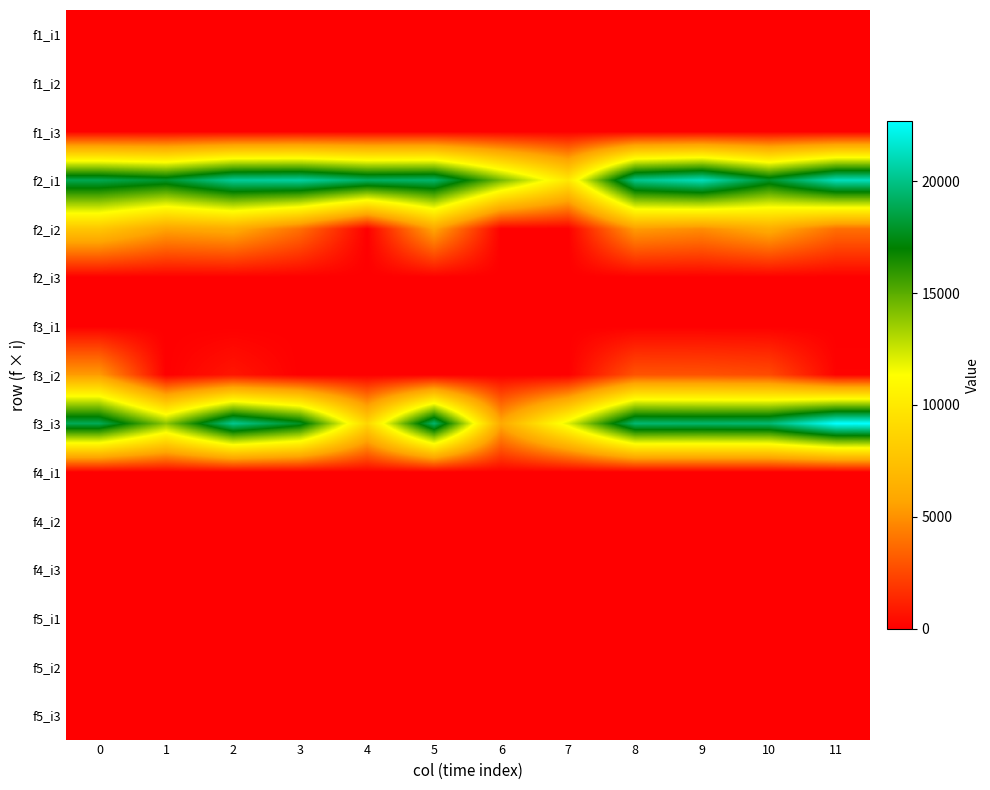

Which series has the largest total across all categories?

f2_i1